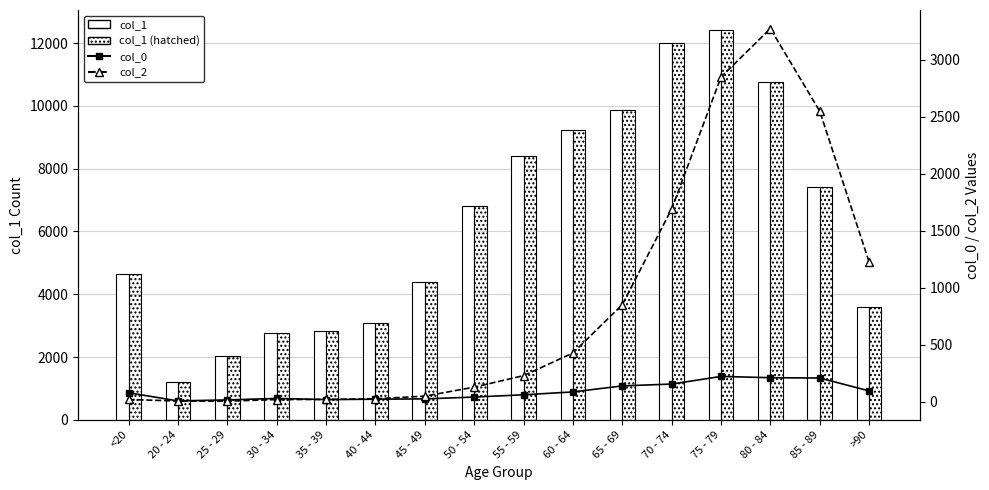

Rank the series by their maximum value, from lowest to highest.

col_0 (line), col_2 (line), col_1, col_1 (hatched)